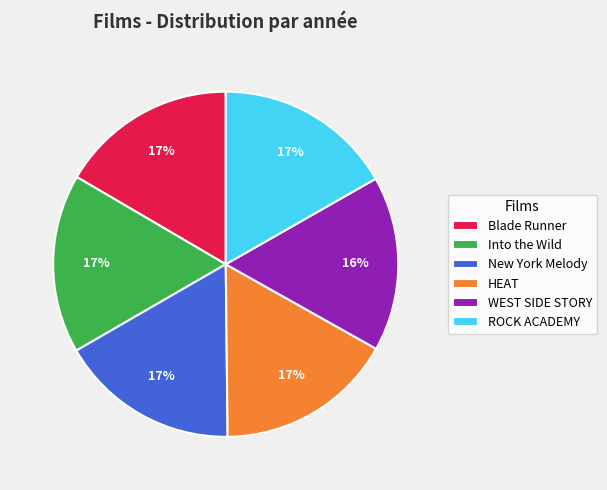

True or false: Into the Wild accounts for 17% of the total.

True